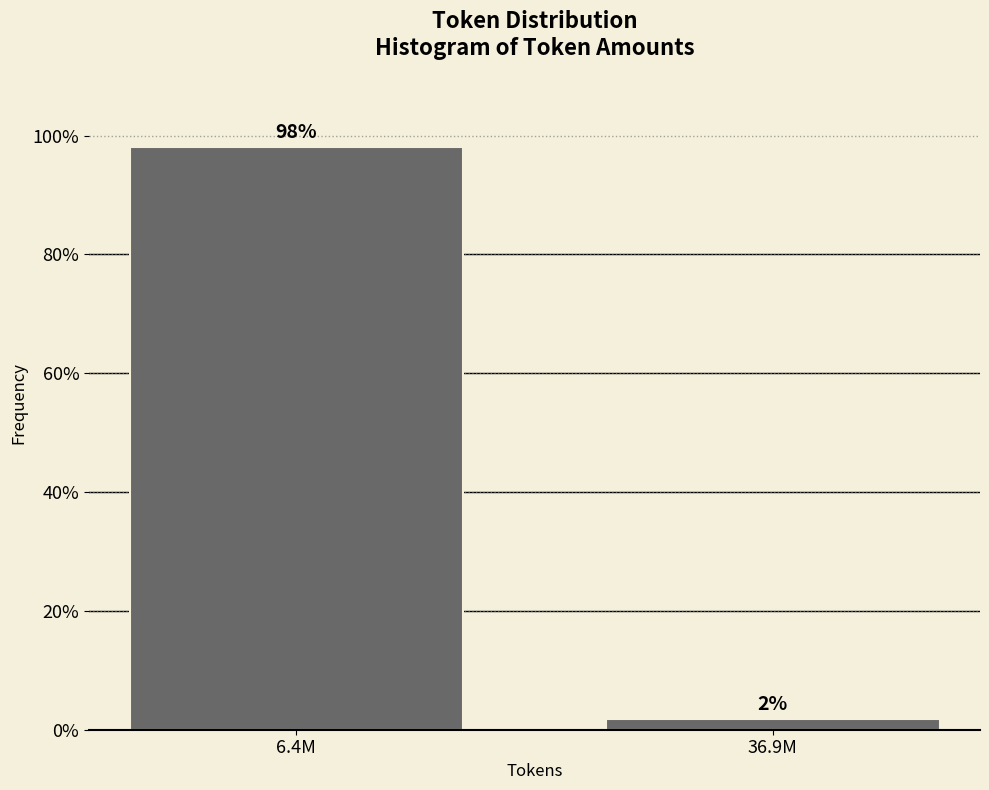

Which has a higher value, 6.4M or 36.9M?

6.4M